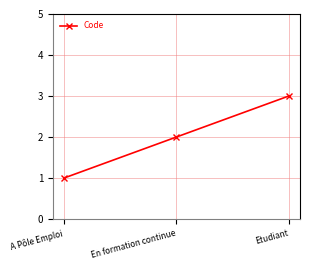

The value at A Pôle Emploi is 1. True or false?

True